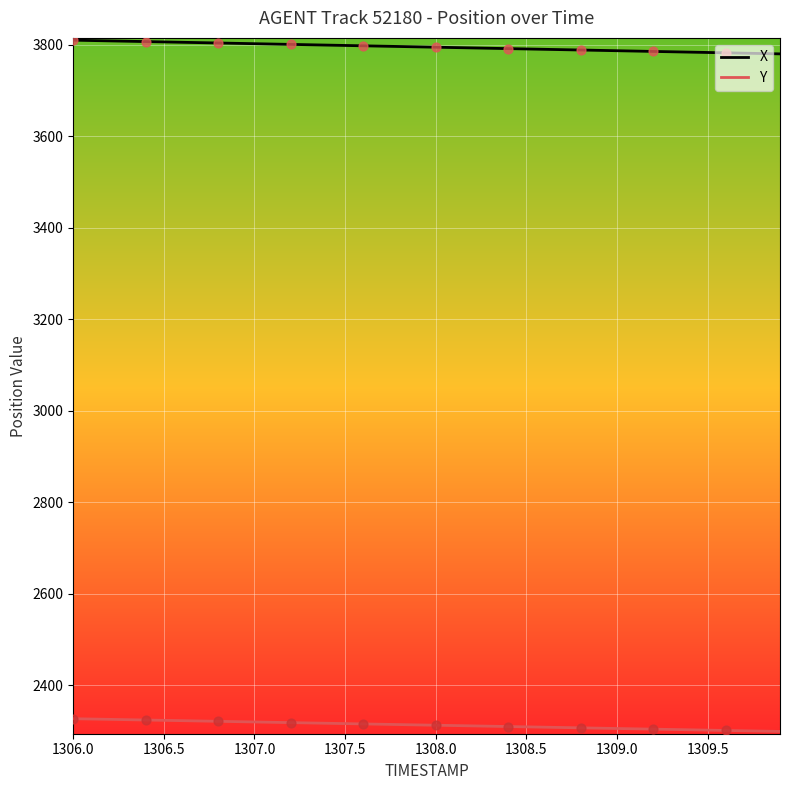

Which series has the largest total across all categories?

X